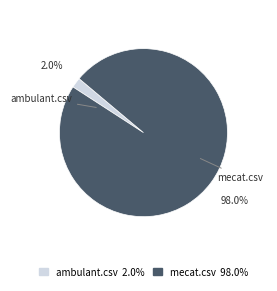

What percentage do ambulant.csv and mecat.csv together represent?

100.0%